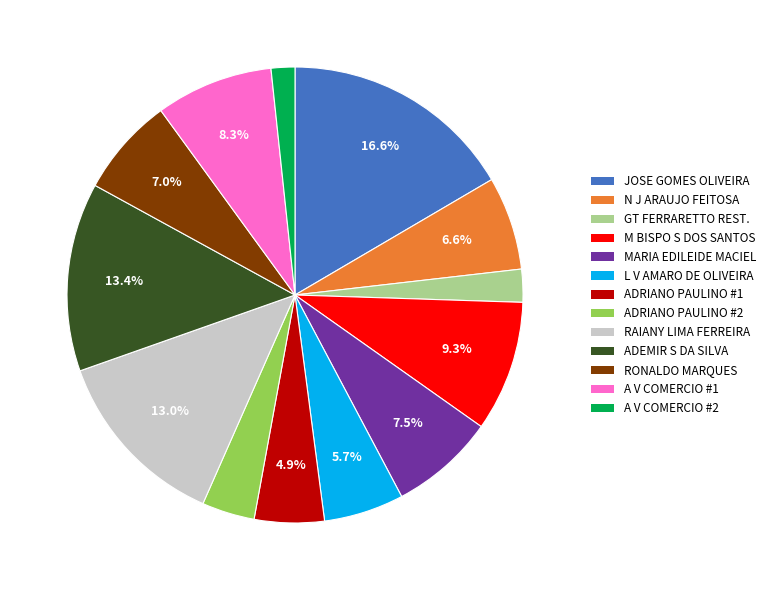

Between GT FERRARETTO REST. and N J ARAUJO FEITOSA, which is larger?

N J ARAUJO FEITOSA